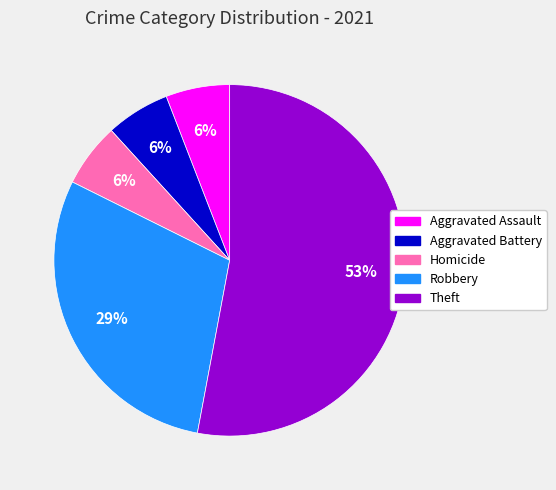

Which slice is the largest?

Theft